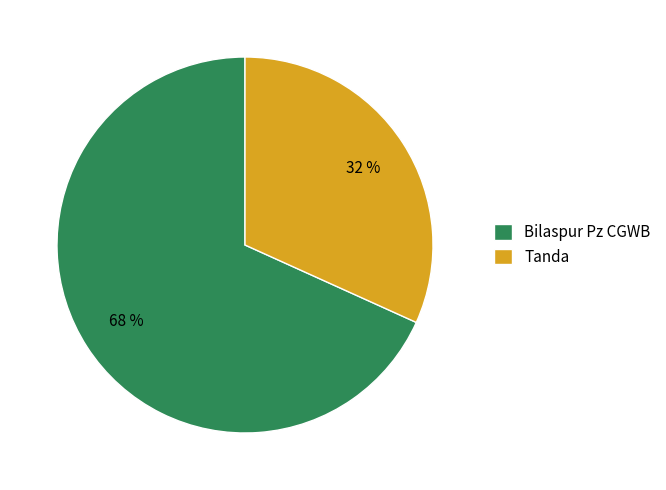

Rank the categories by value from highest to lowest.

Bilaspur Pz CGWB, Tanda